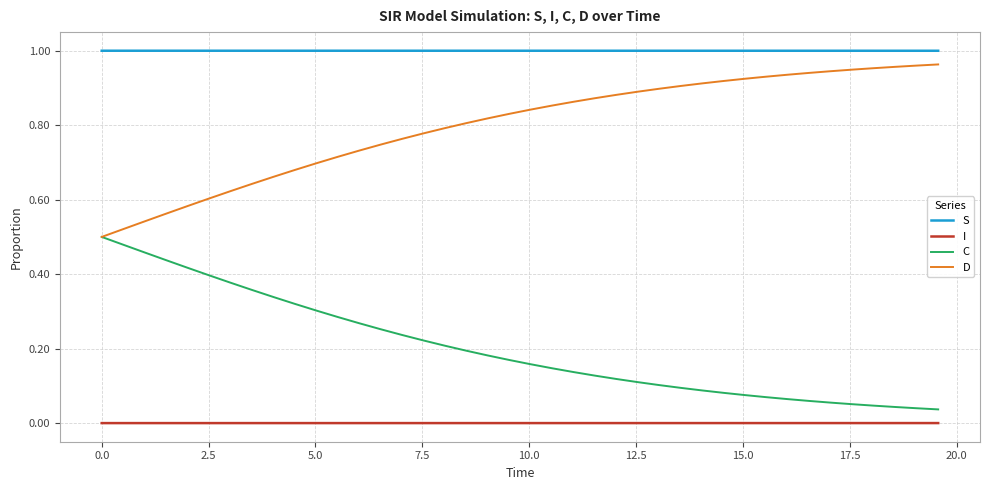

Which series has the largest total across all categories?

S